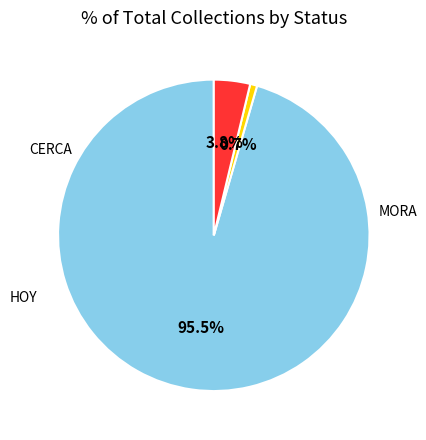

To the nearest percent, what is the difference between the HOY and CERCA slice percentages?

3%